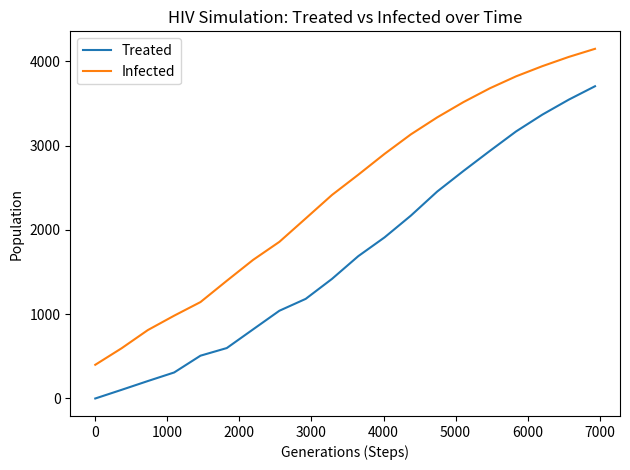

List the series in order of their peak value, highest first.

Infected, Treated